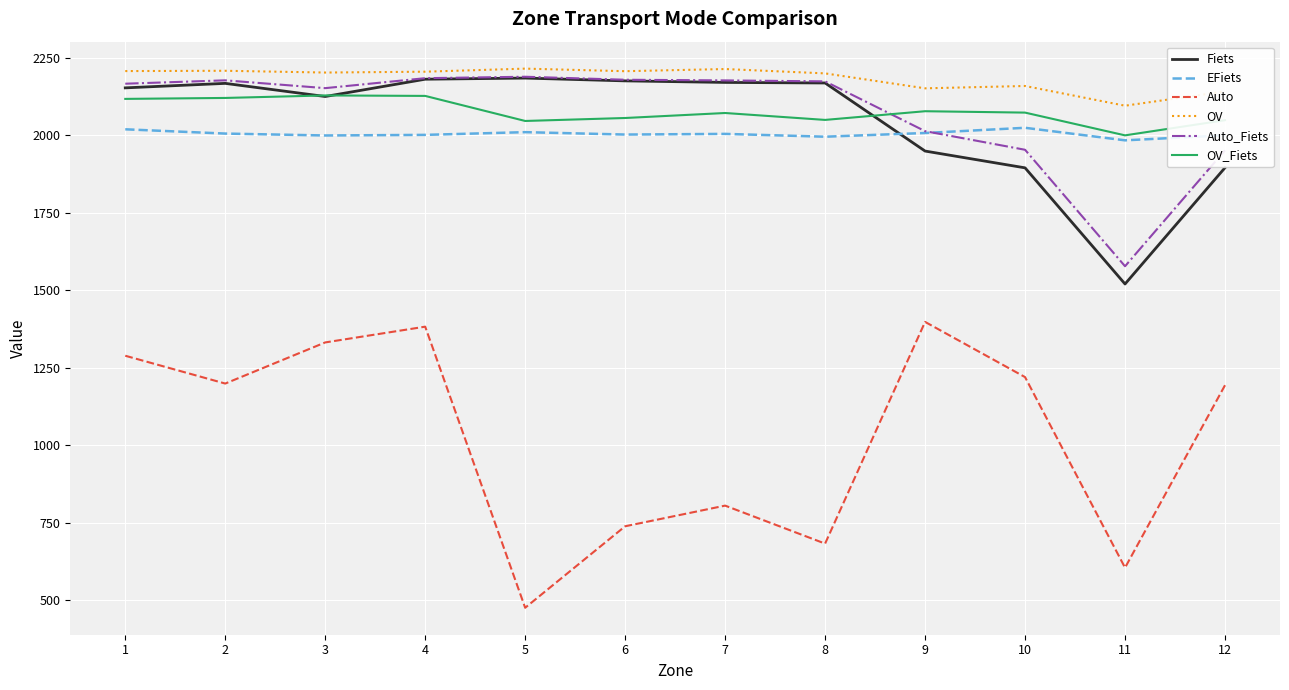

At which category is the sum across all series the highest?

4